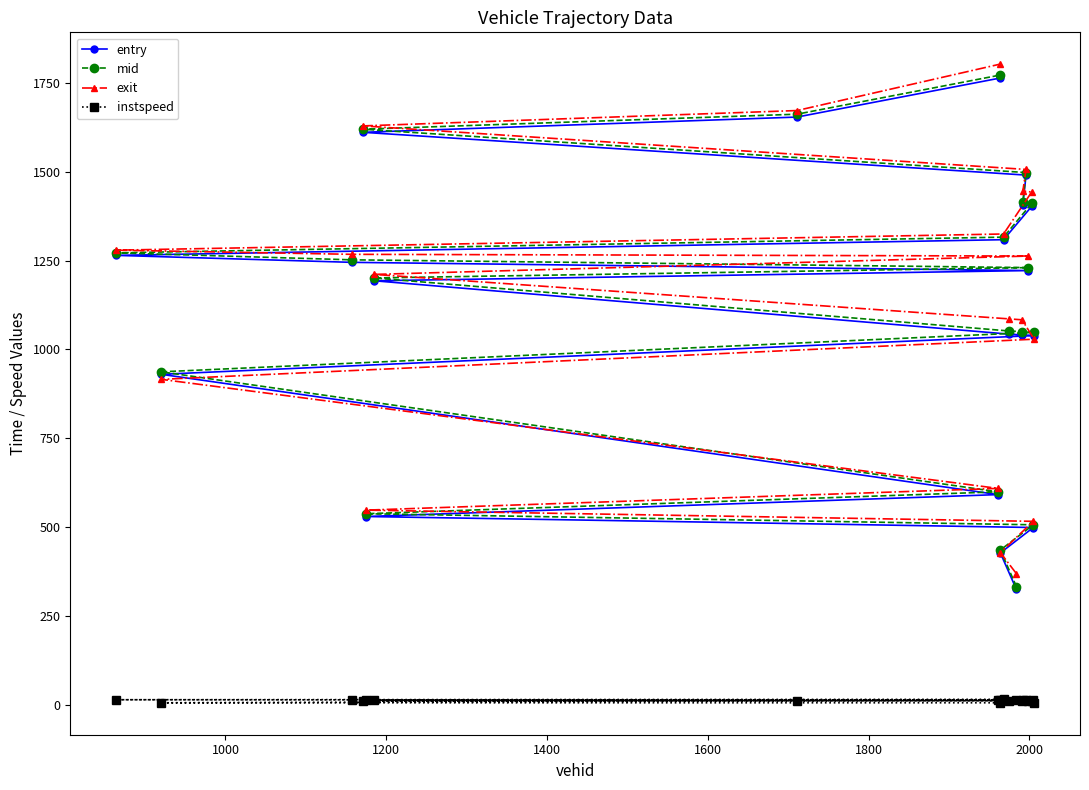

What is the maximum value shown in the chart?

1803.1